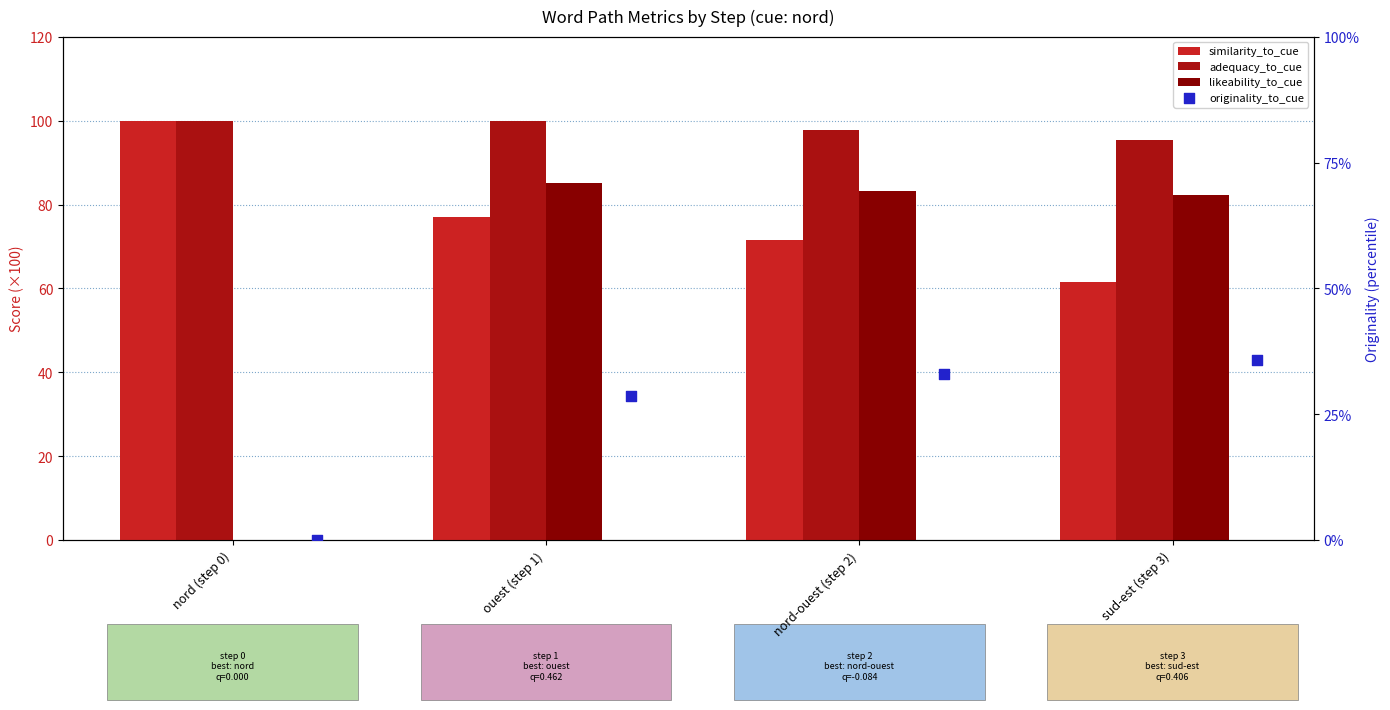

Which series has the largest total across all categories?

adequacy_to_cue